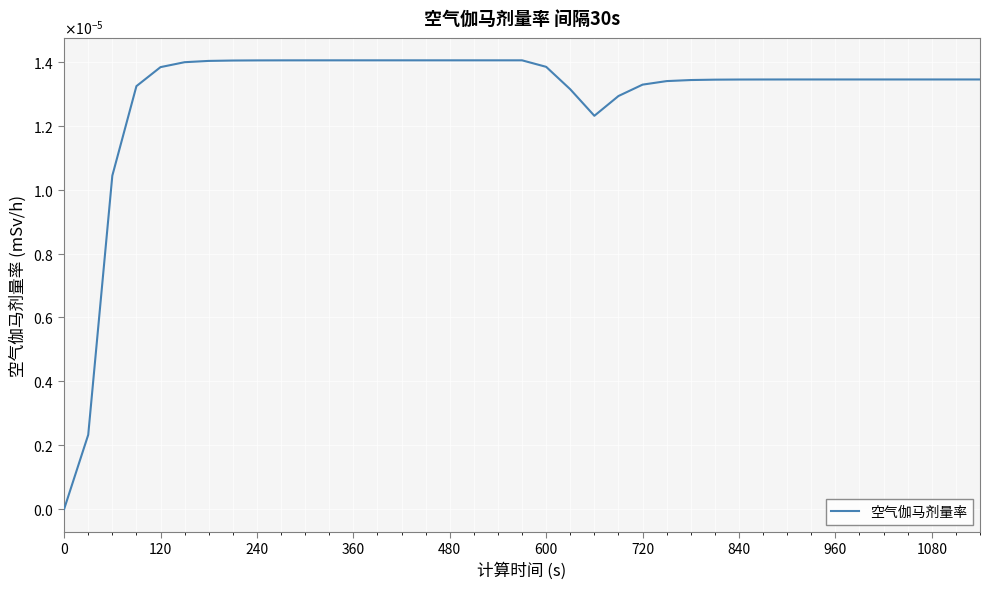

Which category has the highest value across all series?

360